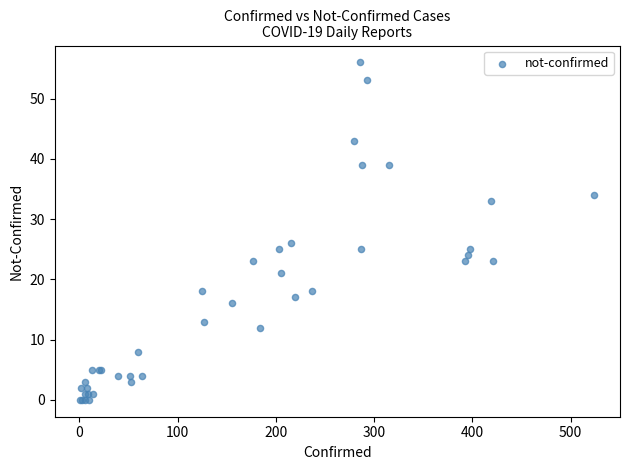

What Y value in the scatter plot is closest to 28?

26